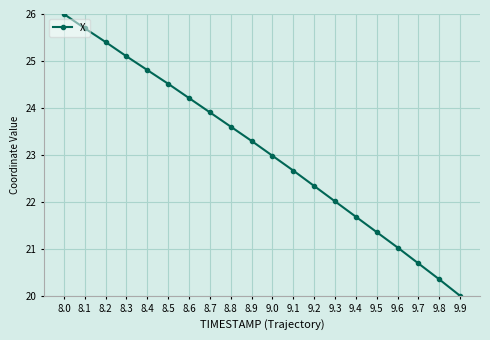

Does the chart have visible grid lines?

Yes